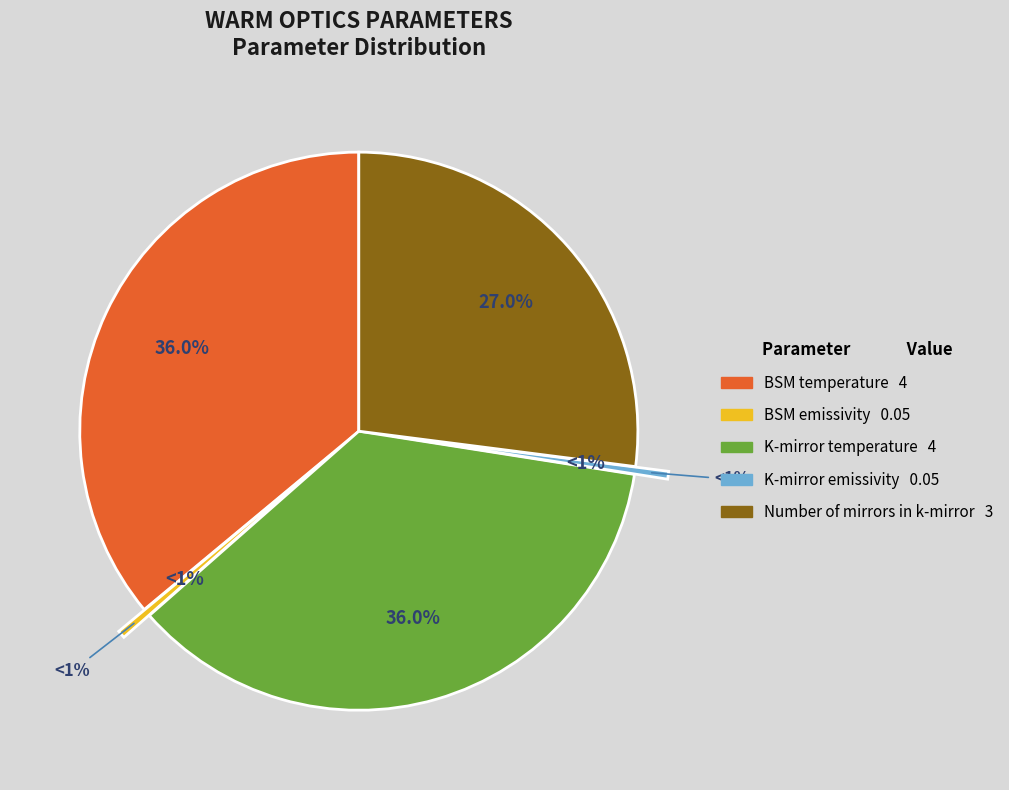

Combined, what portion of the pie is BSM temperature and BSM emissivity?

36.5%